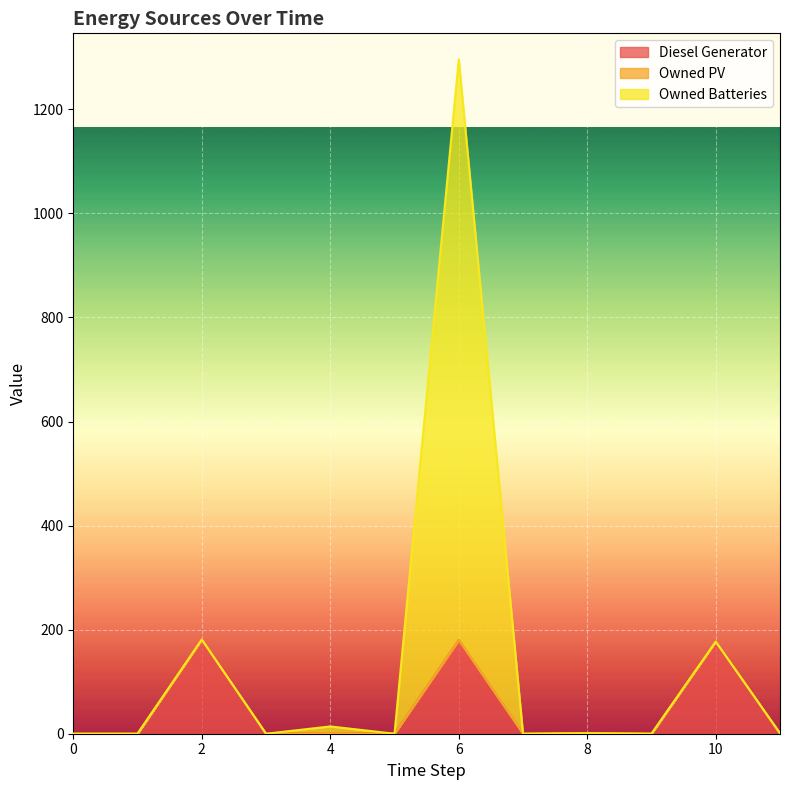

True or false: Diesel Generator has a value of 177 at 10.

True